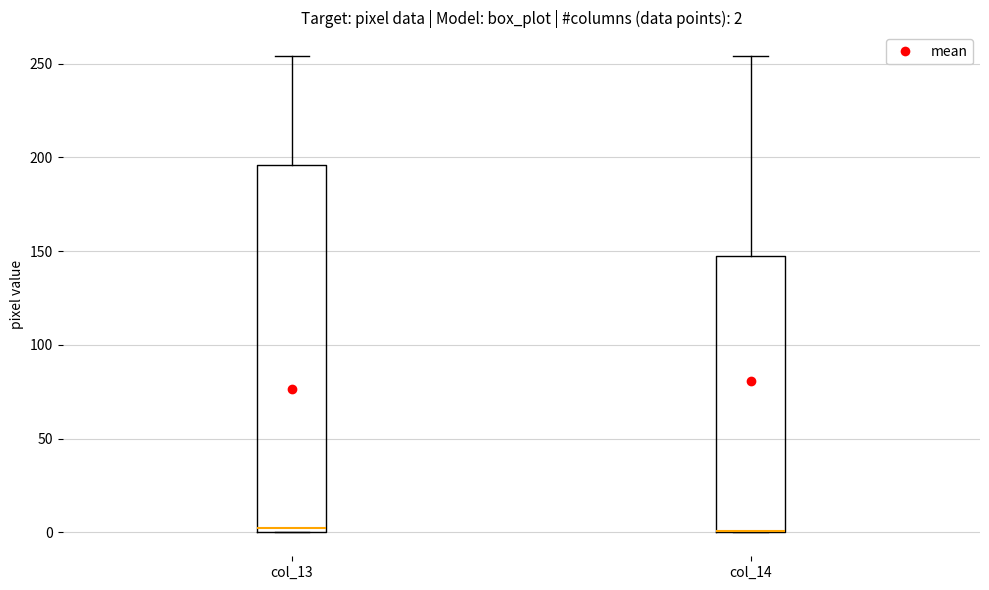

Comparing the boxes themselves (not the whiskers), which one is the tallest?

col_13